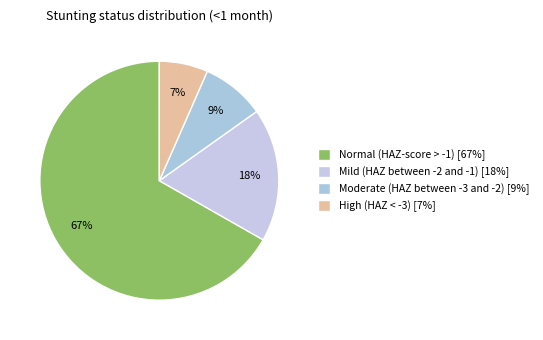

How many segments does this pie chart have?

4